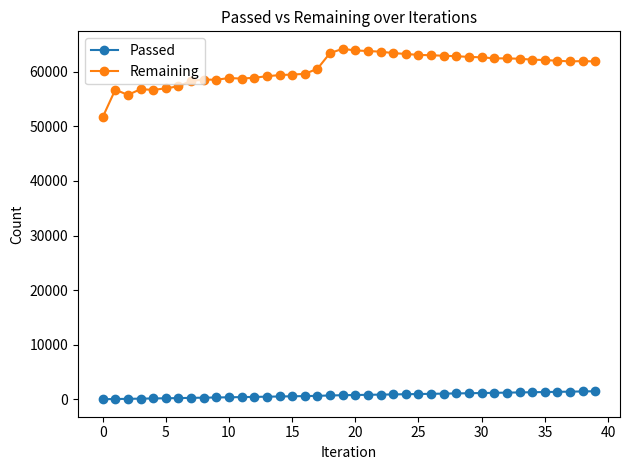

What is the sum of all Remaining values?

2423612